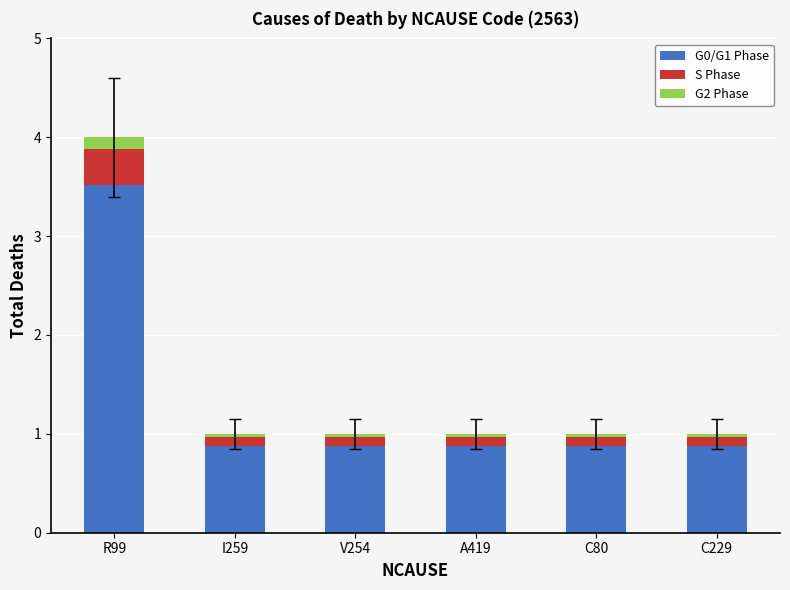

At which category is the sum across all series the highest?

R99